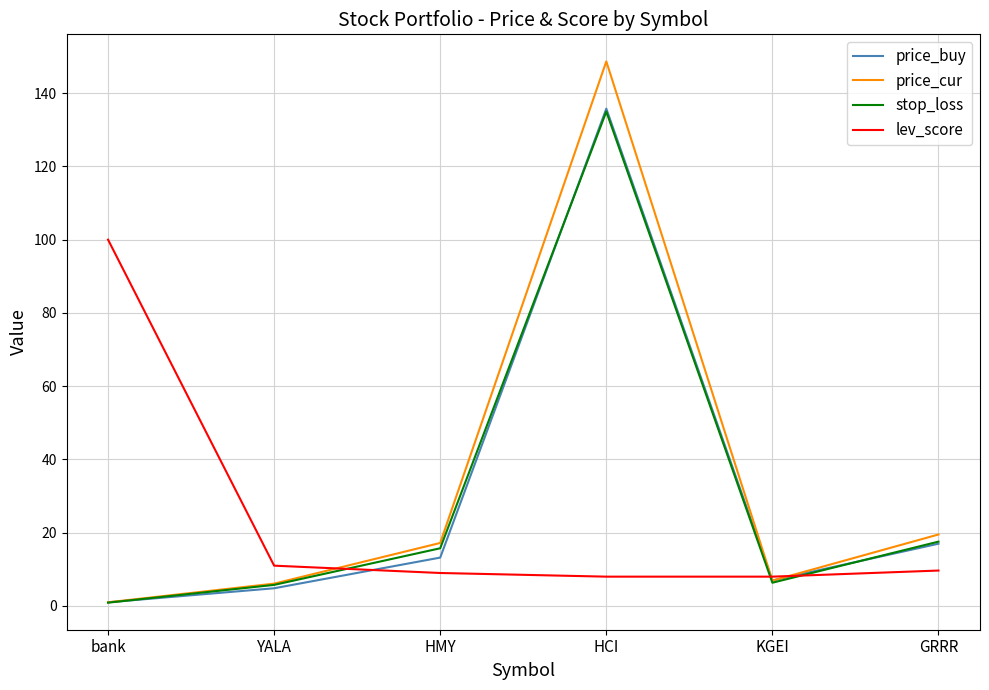

How many interior local valleys does the stop_loss series have?

1